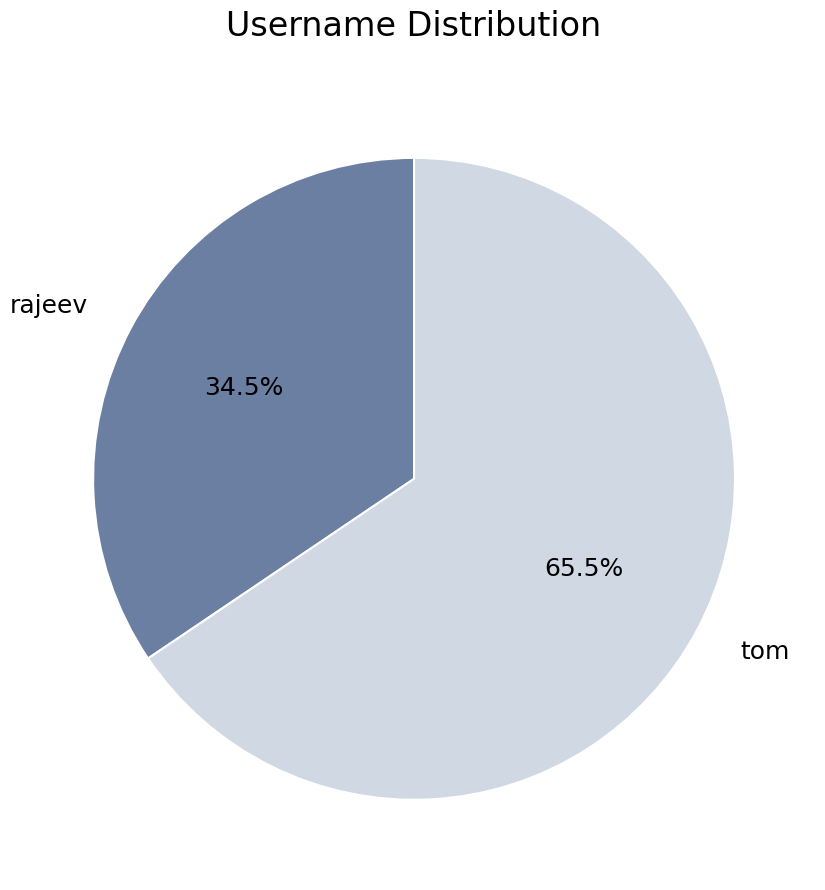

What percentage is NOT represented by rajeev?

65.5%